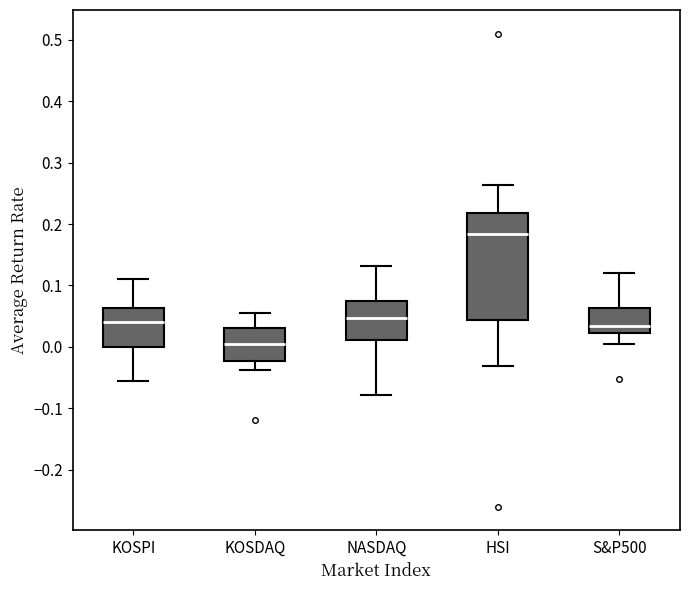

Which box's median line is the highest?

HSI